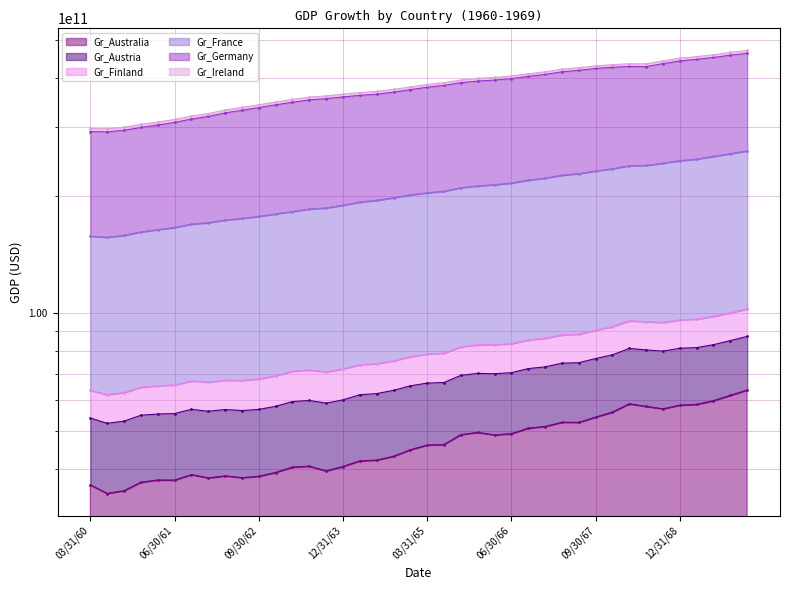

At which category does the chart reach its minimum across all series?

06/30/60